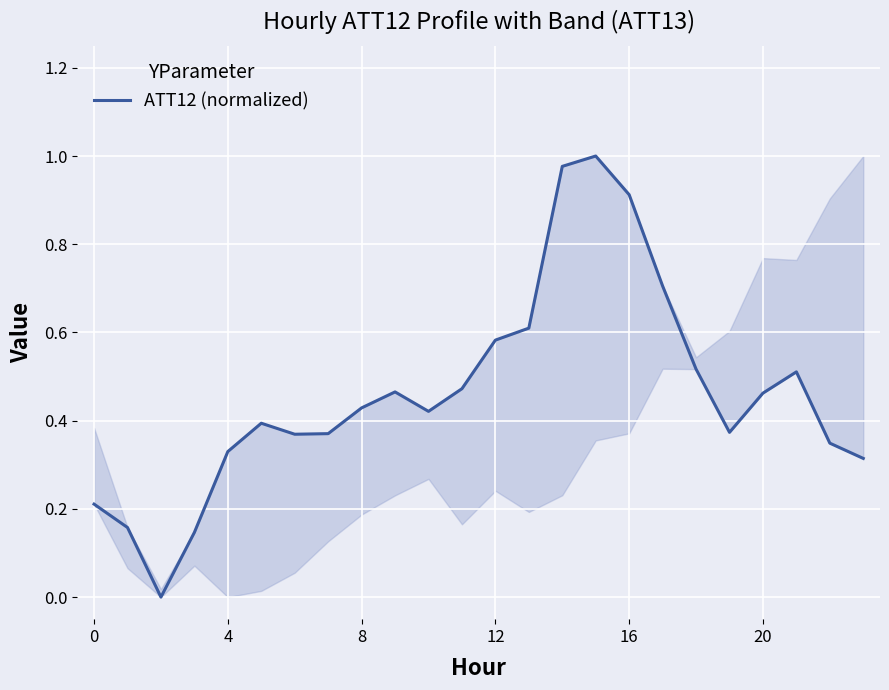

How many data points does each series have?

24